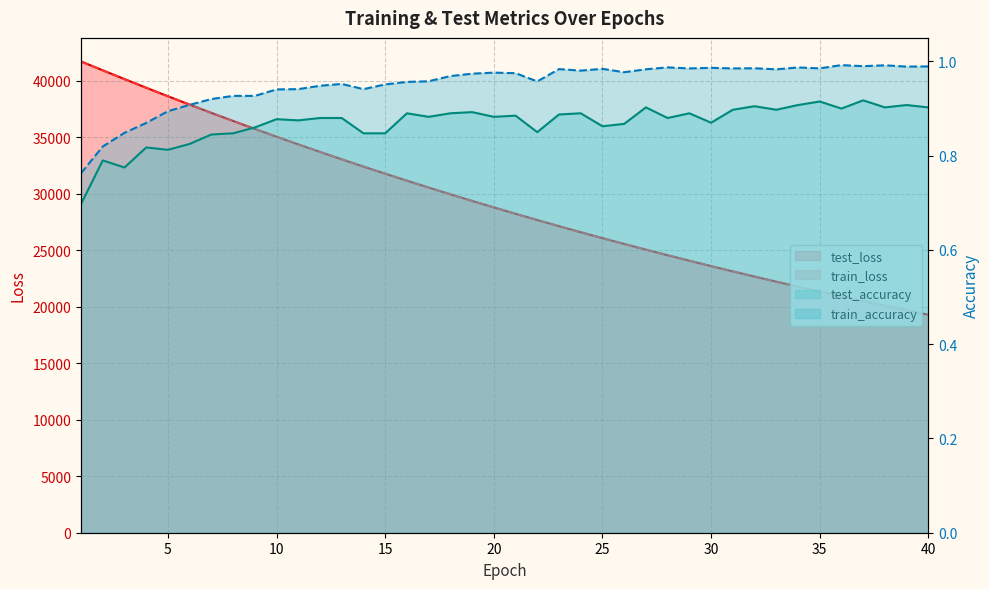

Which series has the largest range (max minus min)?

test_loss